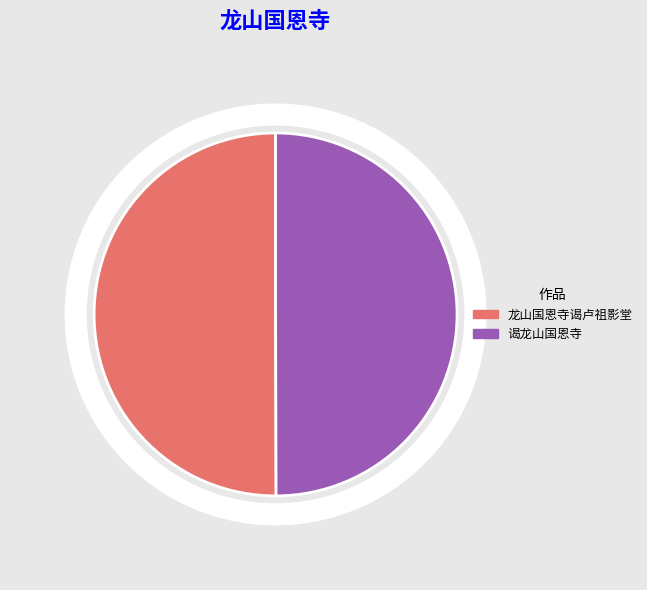

What percentage do 谒龙山国恩寺 and 龙山国恩寺谒卢祖影堂 together represent?

100.0%